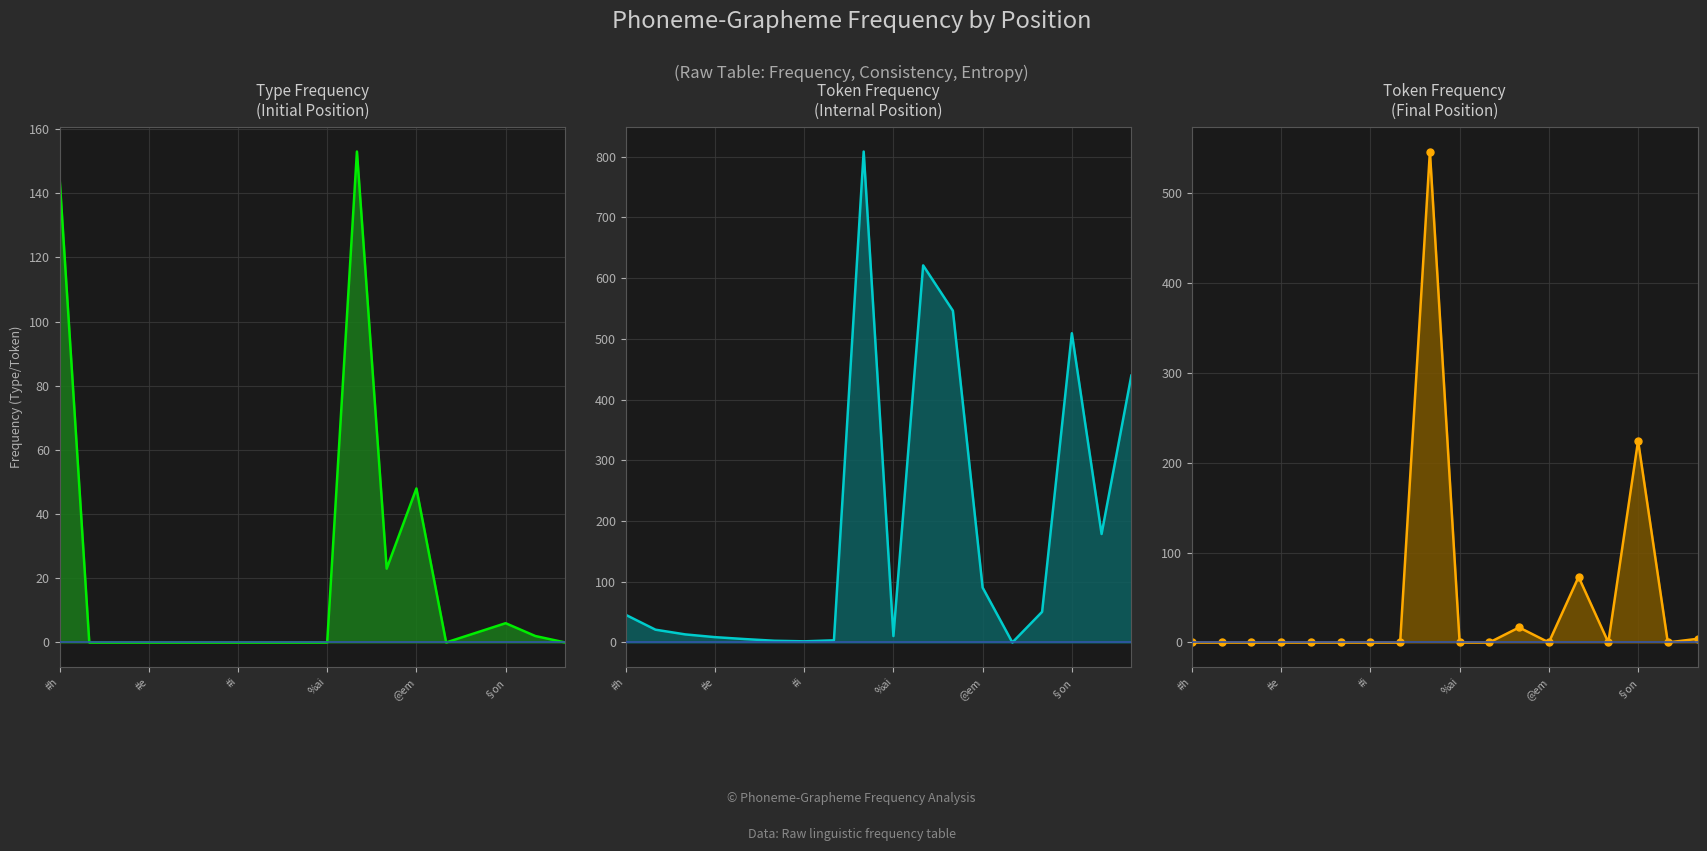

Where is the first local minimum for Token Final?

@em